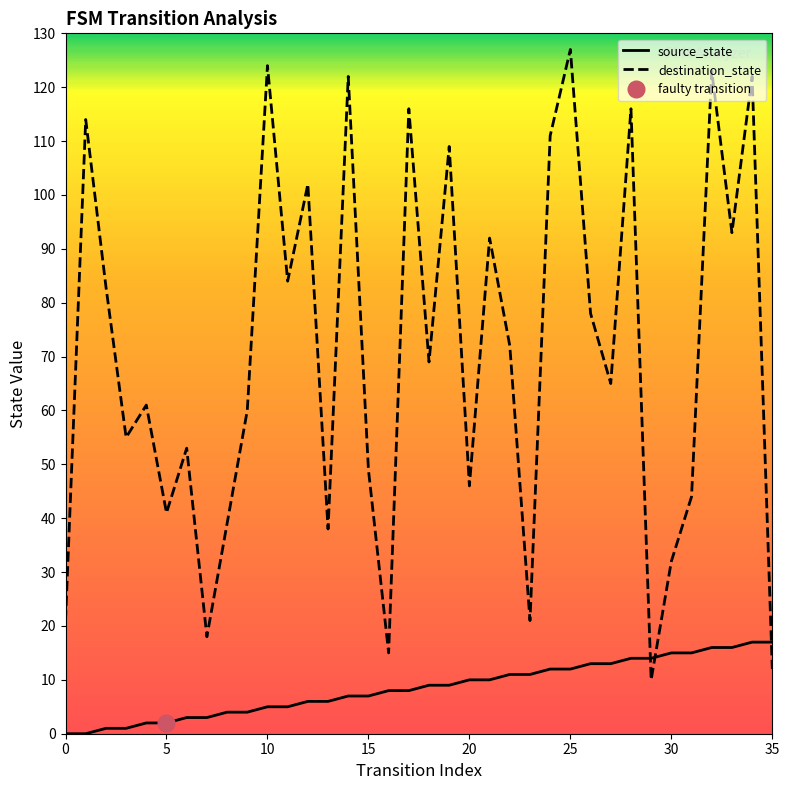

What is the lowest value of the destination_state series?

10